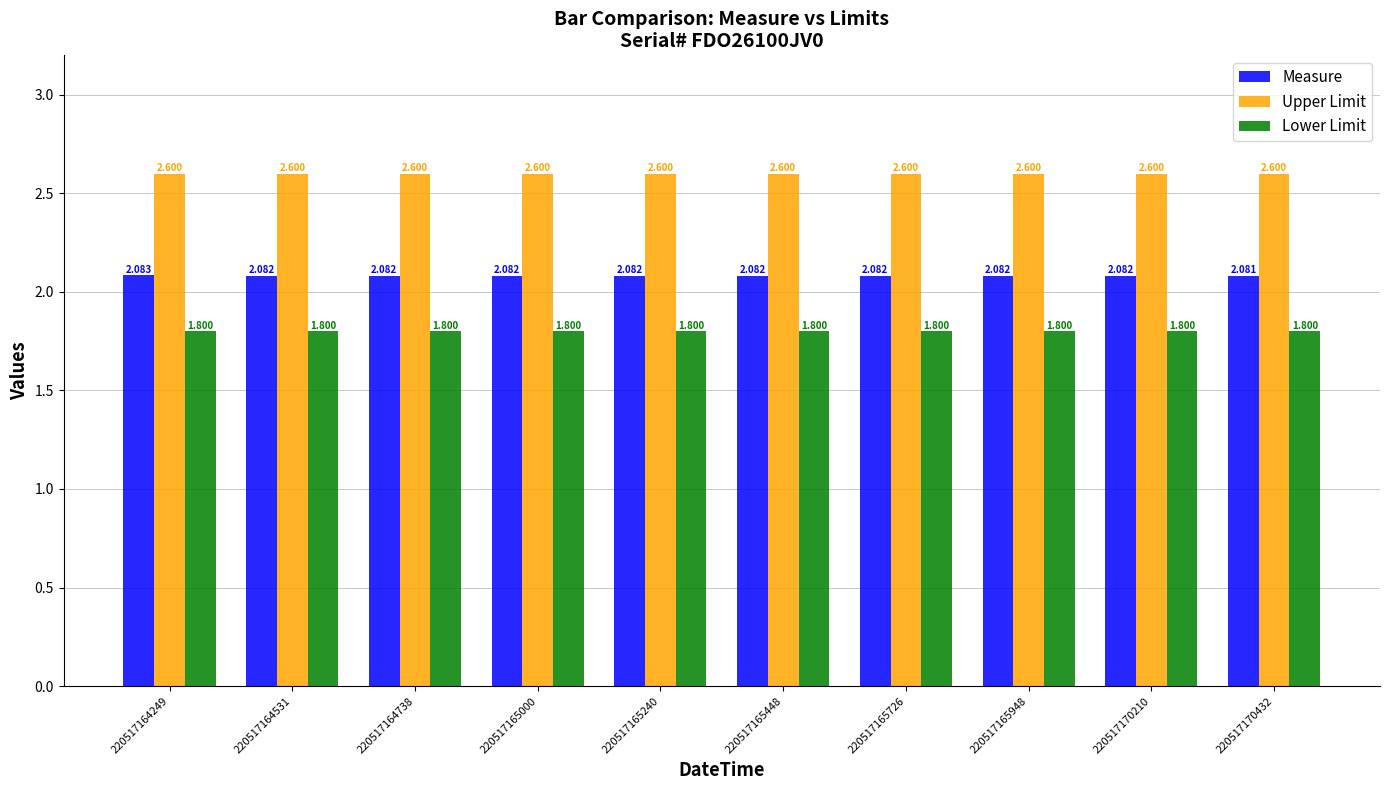

The value of Lower Limit at 220517165448 is 2.6. True or false?

False